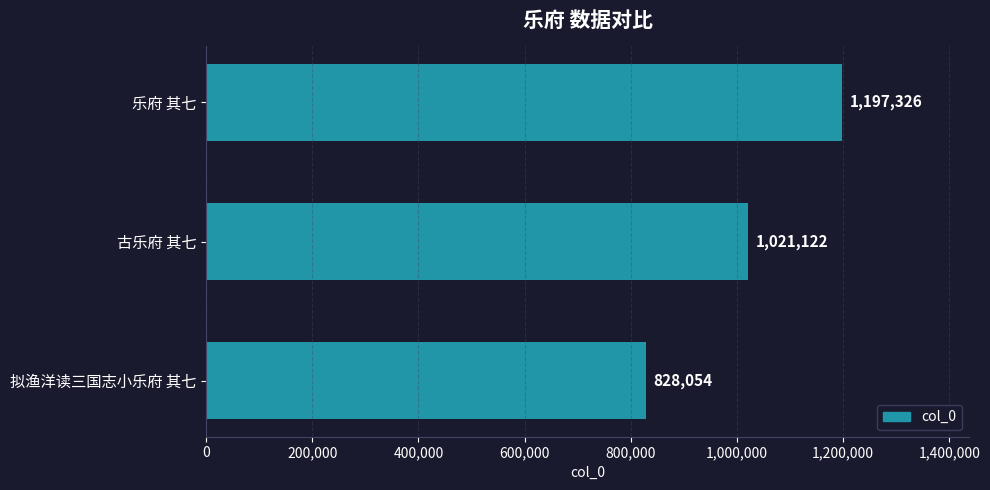

How many bars are there in total?

3